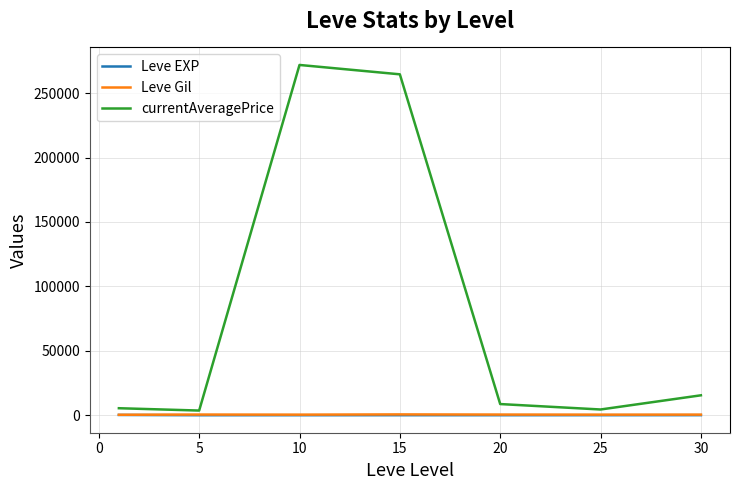

What is the average value of the Leve Gil series?

475.0